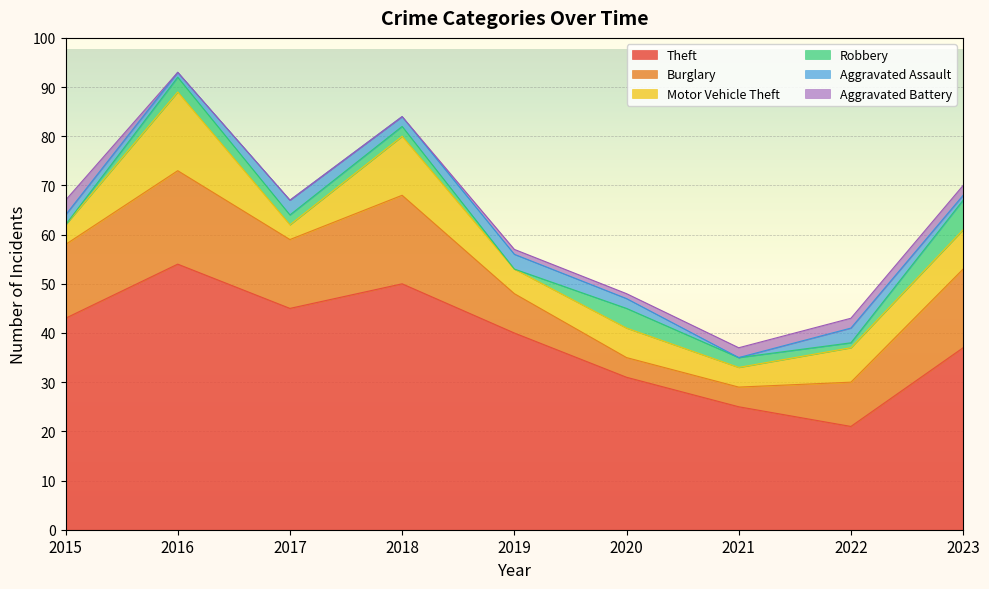

At how many categories does at least one series exceed 34?

6